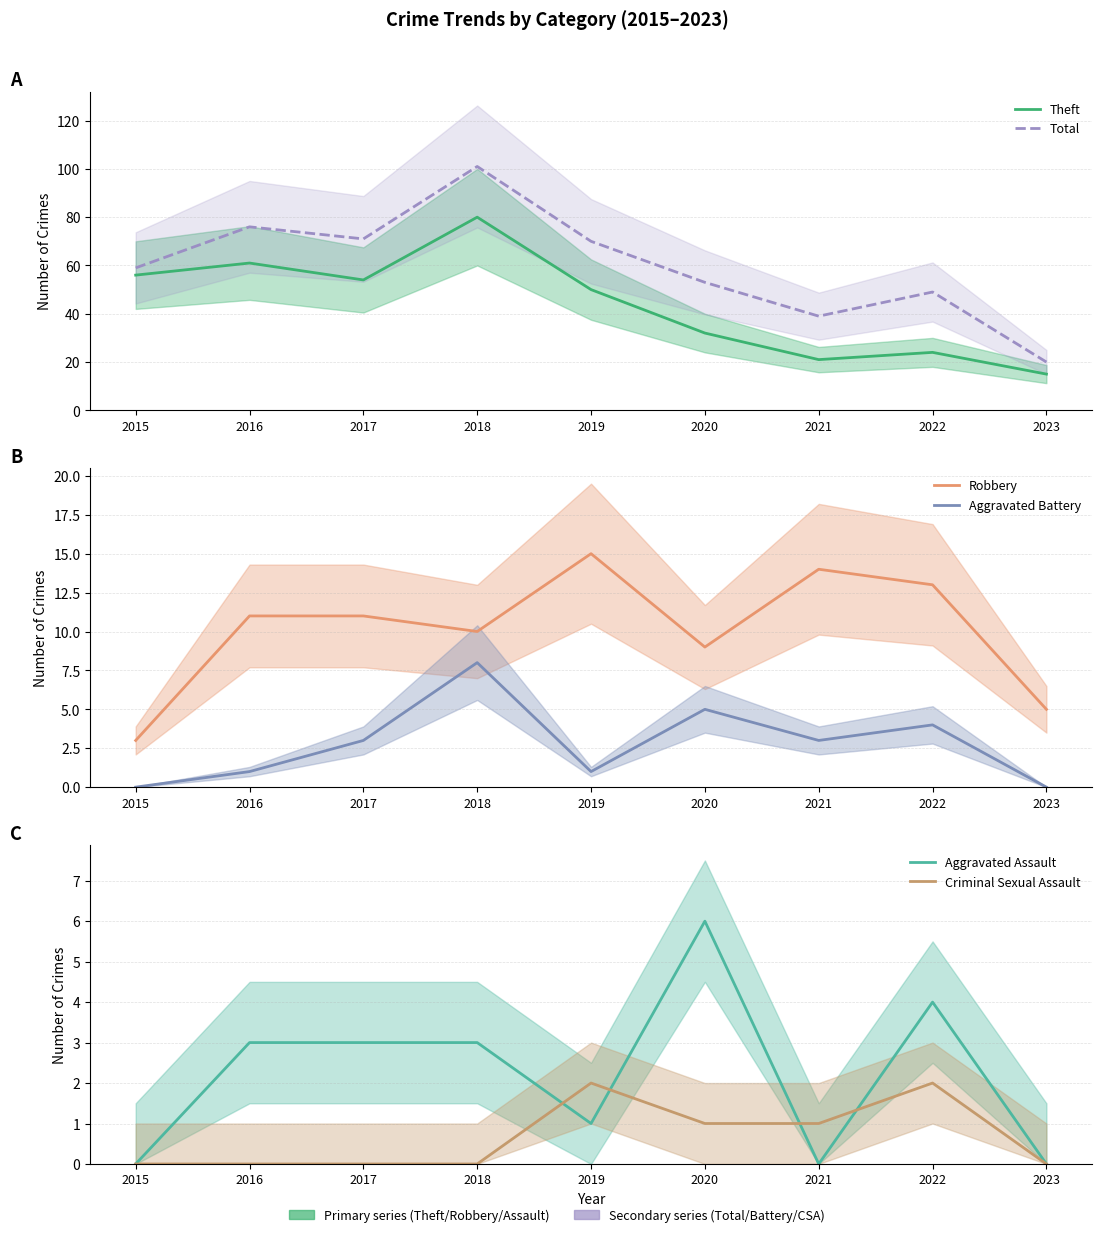

True or false: Robbery and Criminal Sexual Assault intersect in this chart.

False